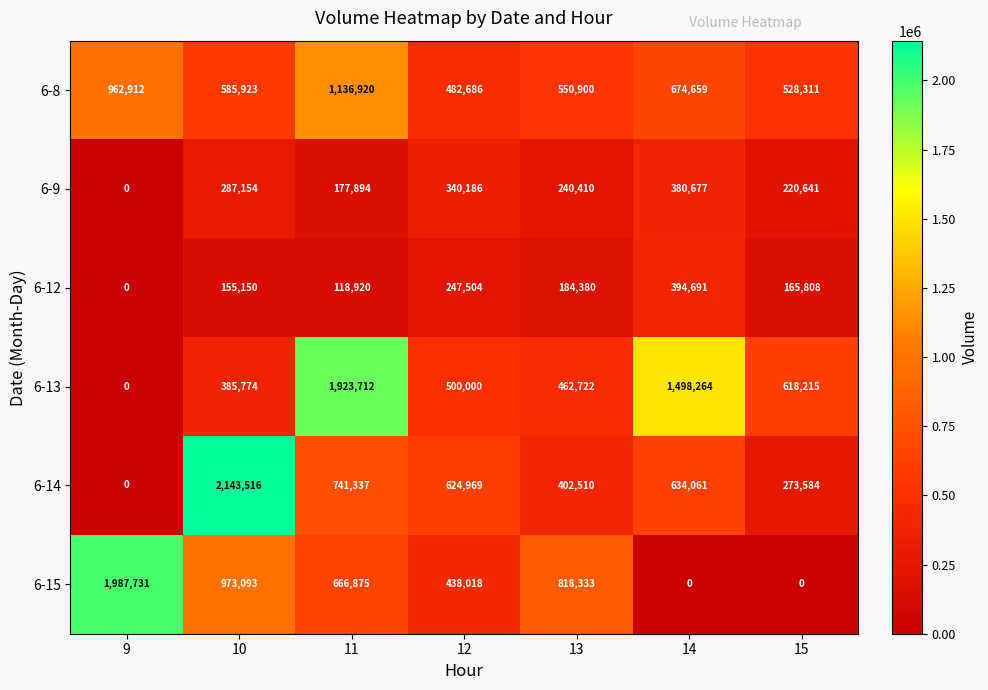

What is the sum of the 6-14 values at 15 and 13?

676094